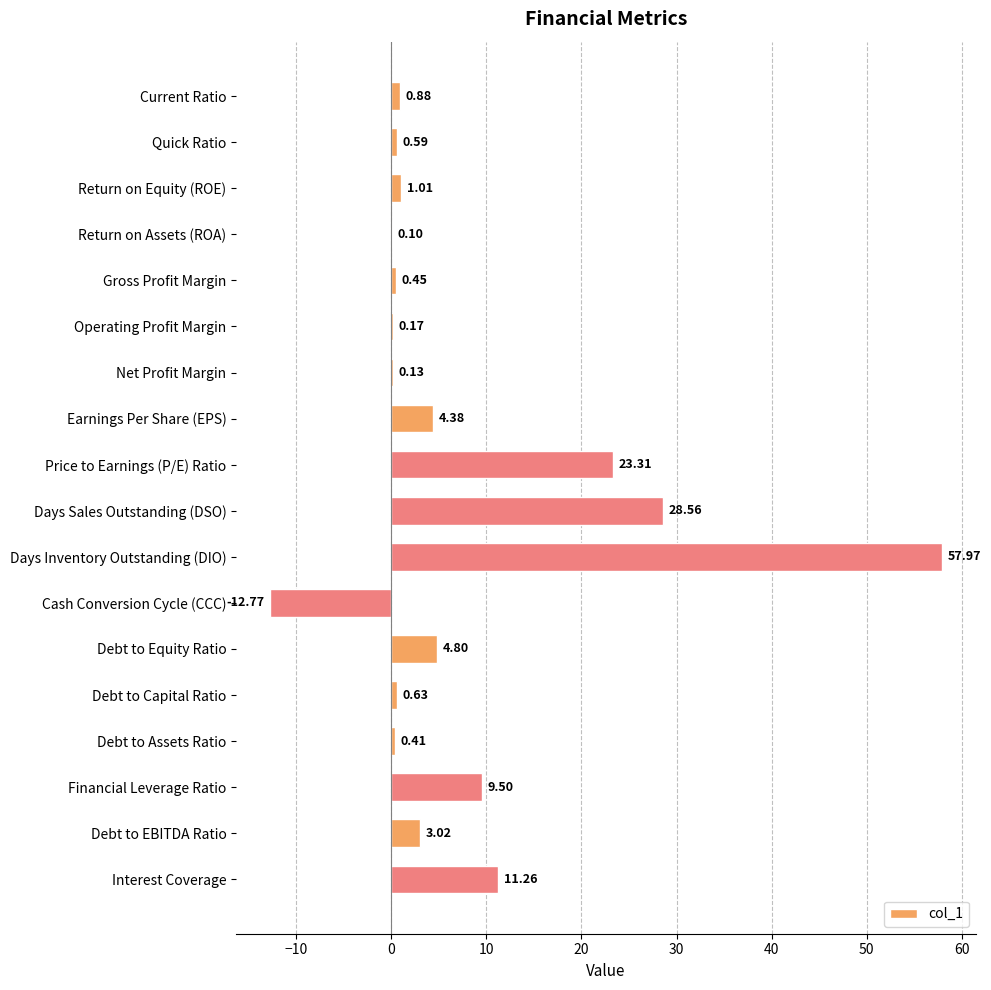

Which label corresponds to the largest value in the chart?

Days Inventory Outstanding (DIO)